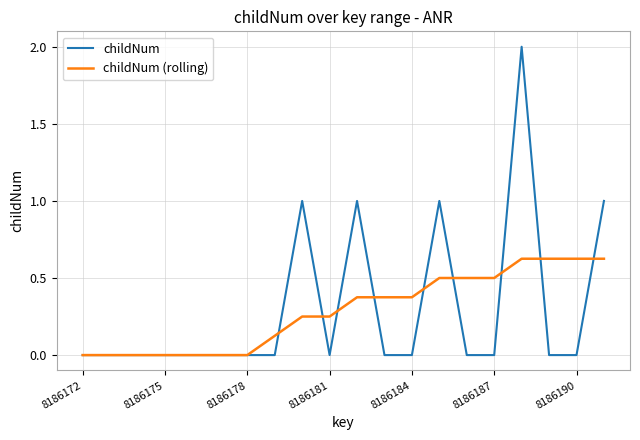

What is the greatest value displayed?

2.0